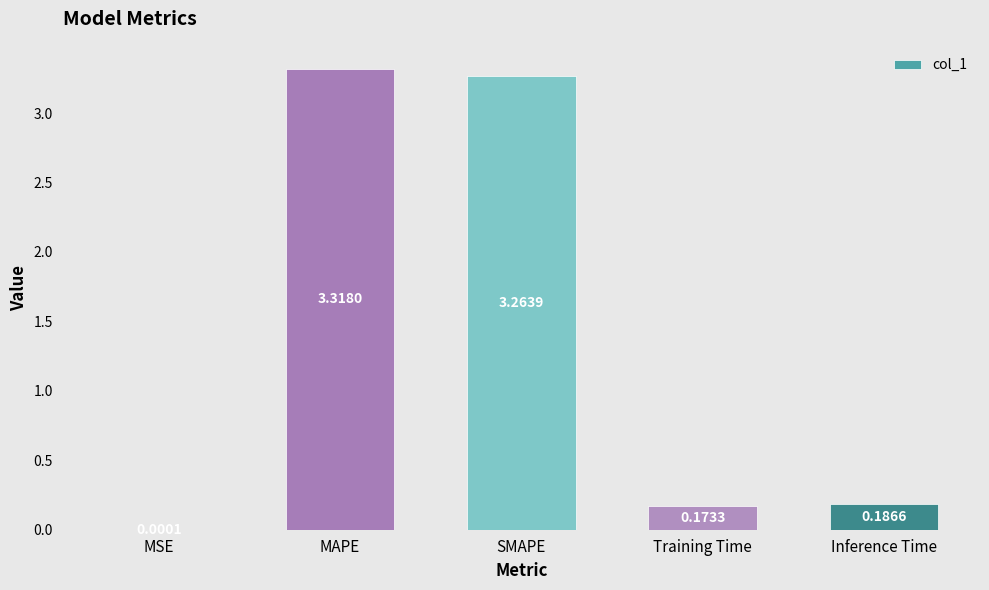

What is the change in value from MAPE to Training Time?

-3.1